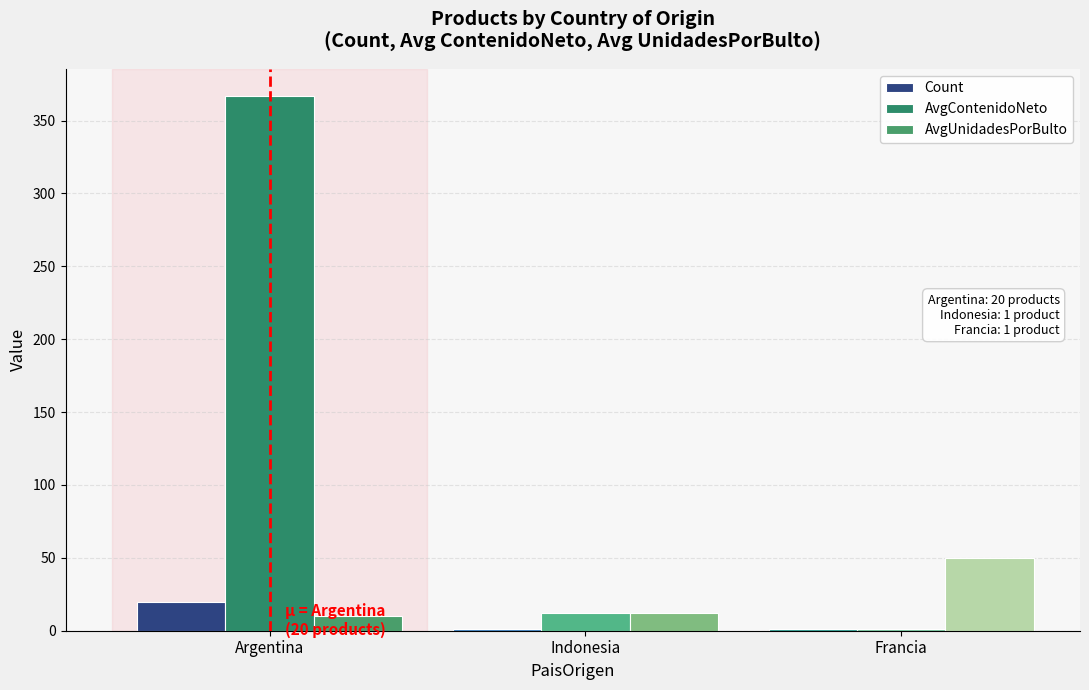

What is the value of the Count bar at the 2nd from the left?

1